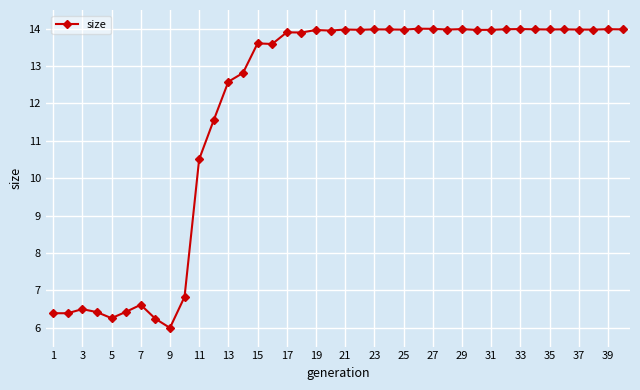

How many values are below 13?

14